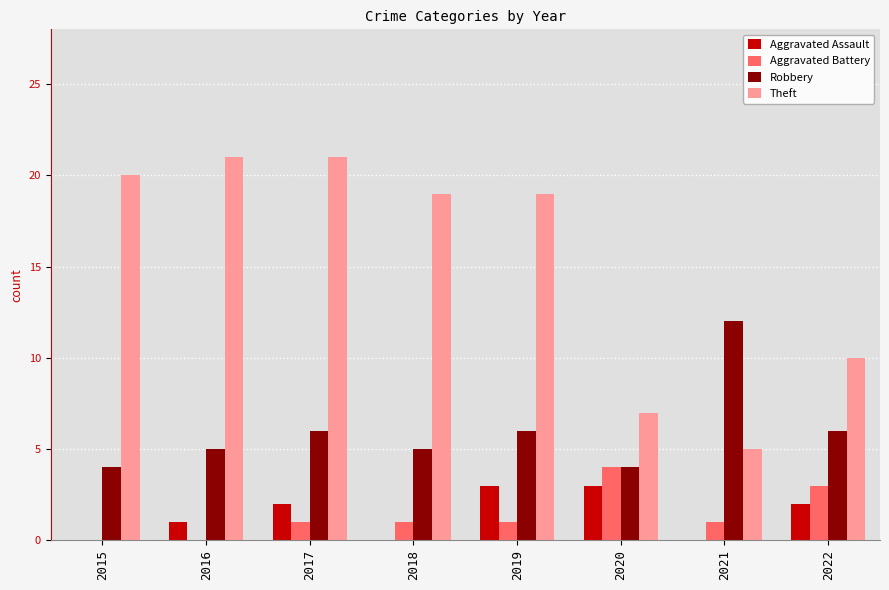

What is the total value across all series at 2018?

25